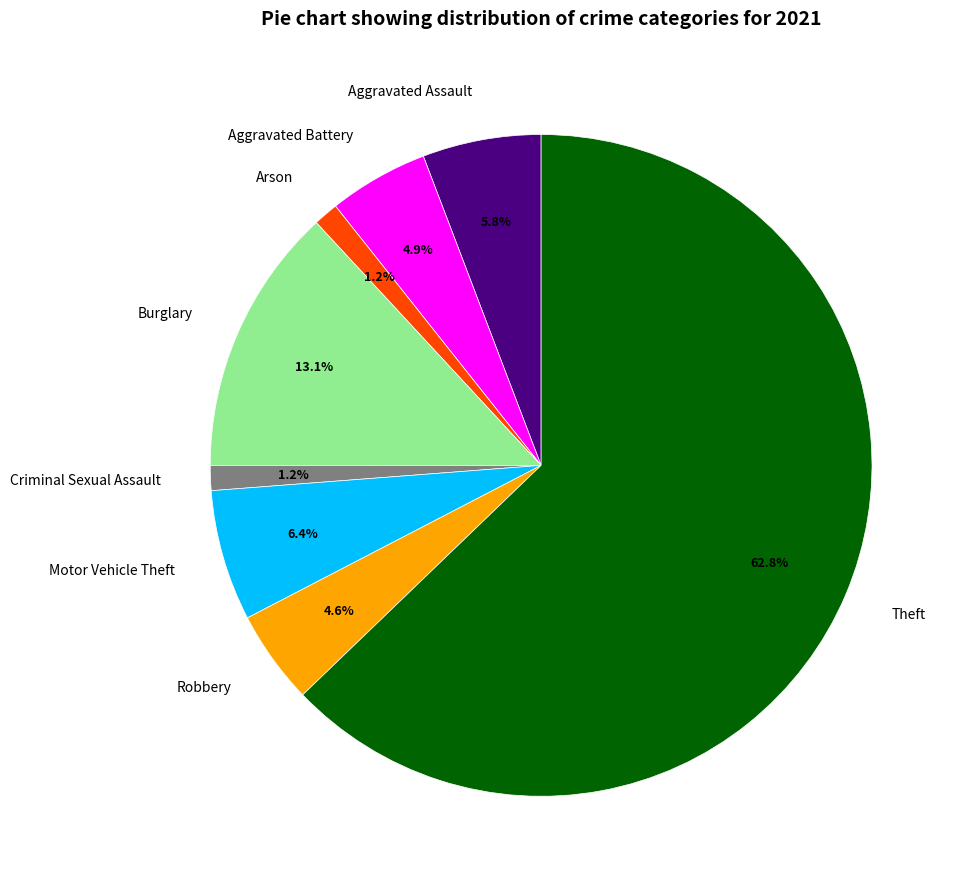

To the nearest percent, what percentage of the pie is Robbery?

5%